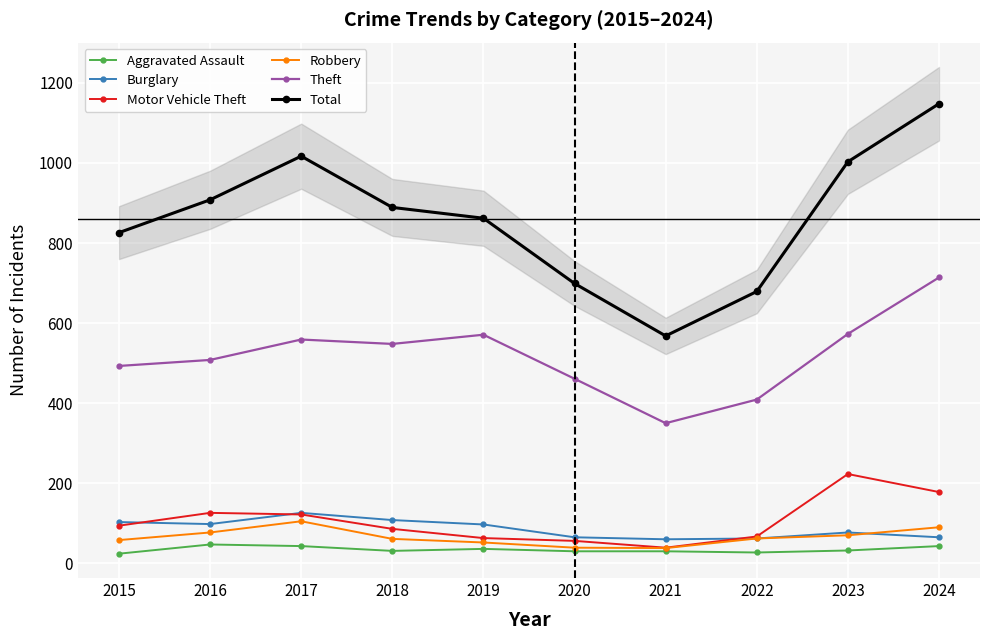

Reading right to left, list all the values displayed in this chart.

Aggravated Assault: 43	32	27	30	30	36	31	43	47	24
Burglary: 65	77	62	60	65	97	108	126	98	103
Motor Vehicle Theft: 178	223	67	39	56	63	86	122	126	94
Robbery: 90	70	62	38	39	52	61	105	77	58
Theft: 714	573	409	350	461	571	548	559	508	493
Total: 1148	1003	679	568	699	862	889	1017	908	826